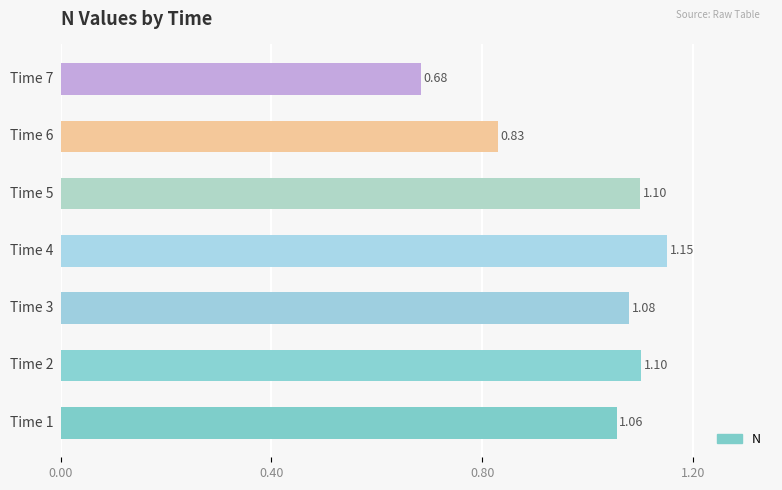

What is the sum of all values?

7.0